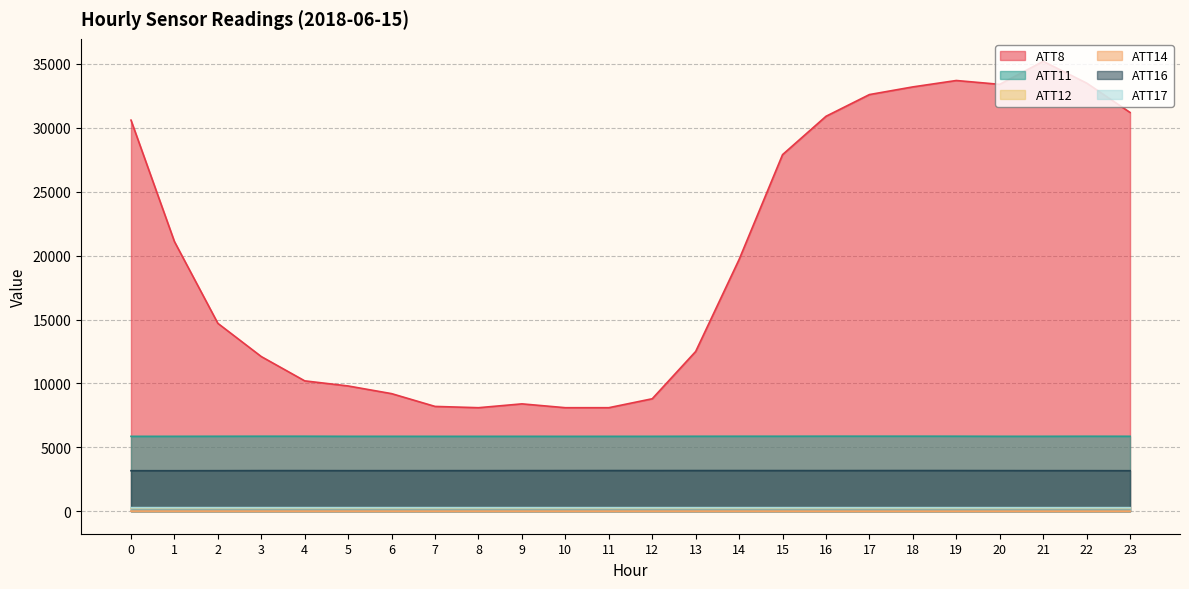

List the labels in order of ATT17 value, smallest first.

21, 20, 22, 23, 19, 12, 18, 11, 13, 14, 15, 10, 17, 16, 5, 8, 7, 9, 6, 4, 3, 0, 2, 1